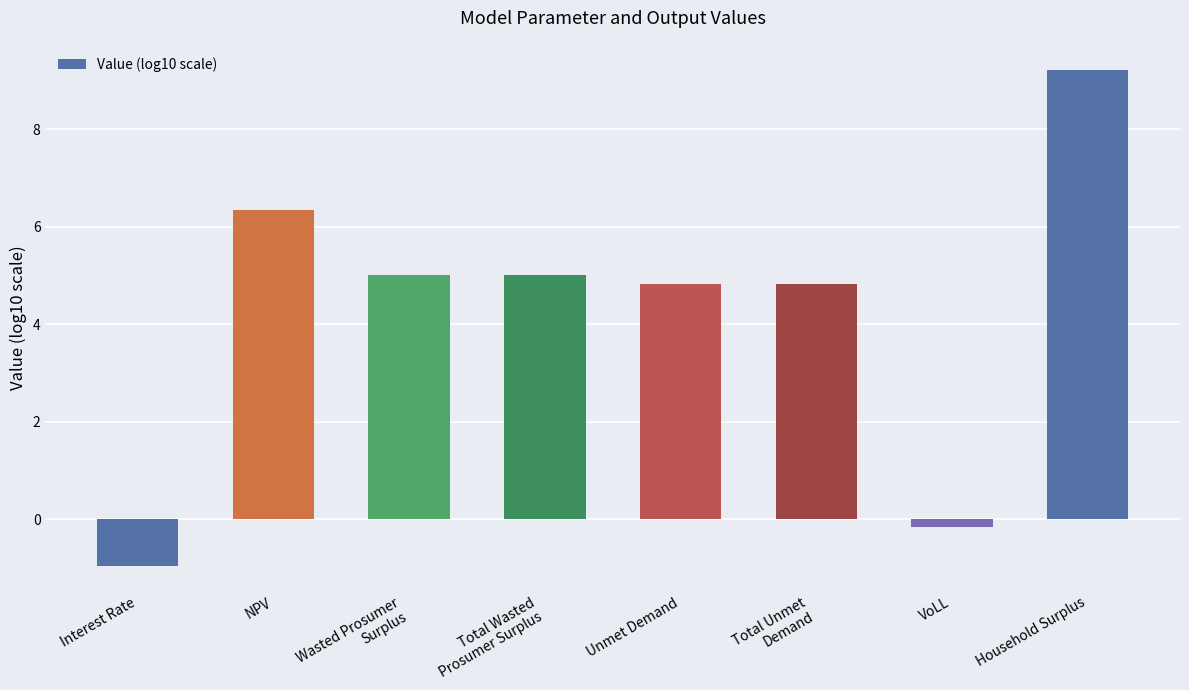

What is the difference between the maximum and second lowest values?

9.4